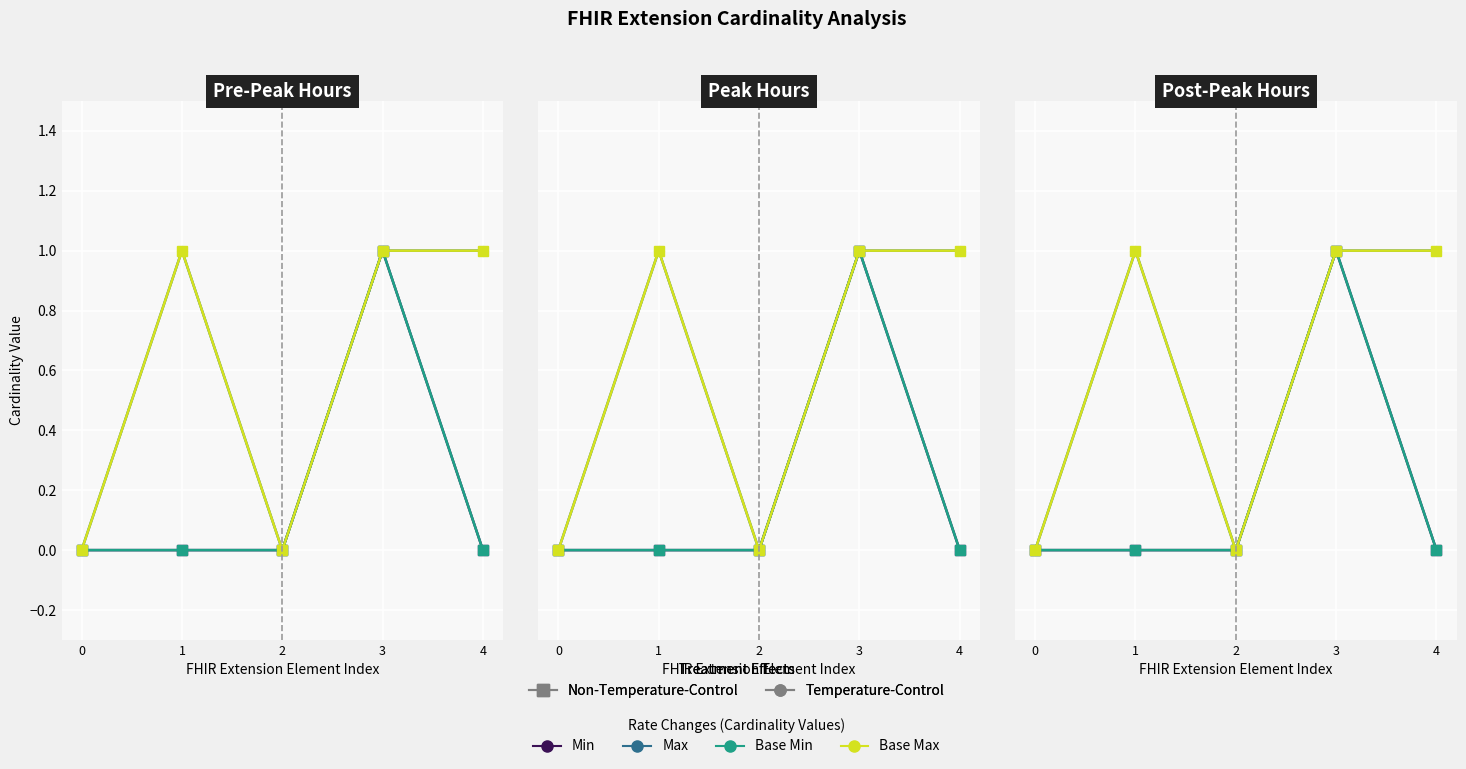

List the labels in order of Base Max value, smallest first.

0, 2, 1, 3, 4